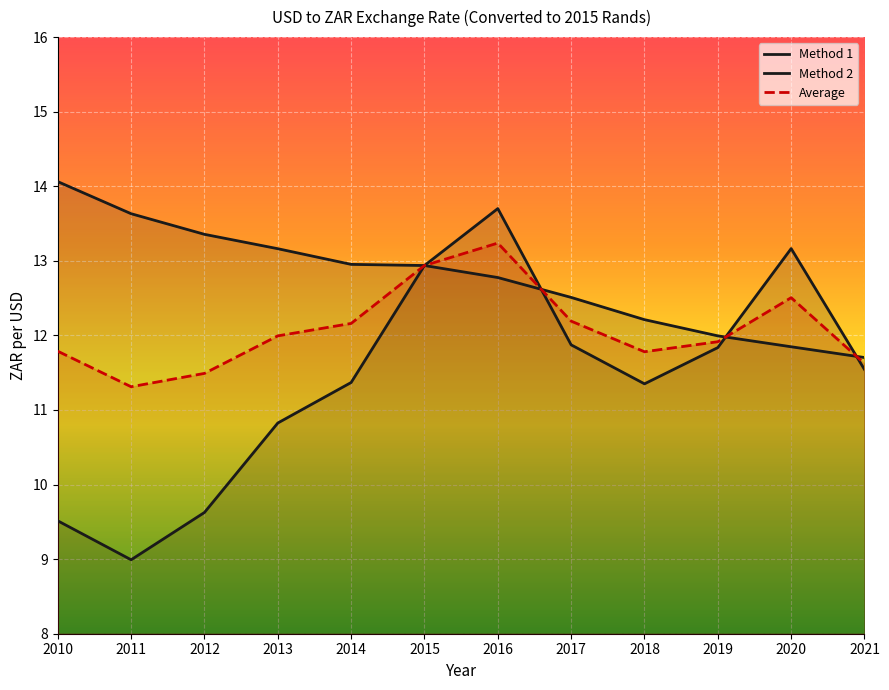

How many intersections are there between Average and Method 2?

3